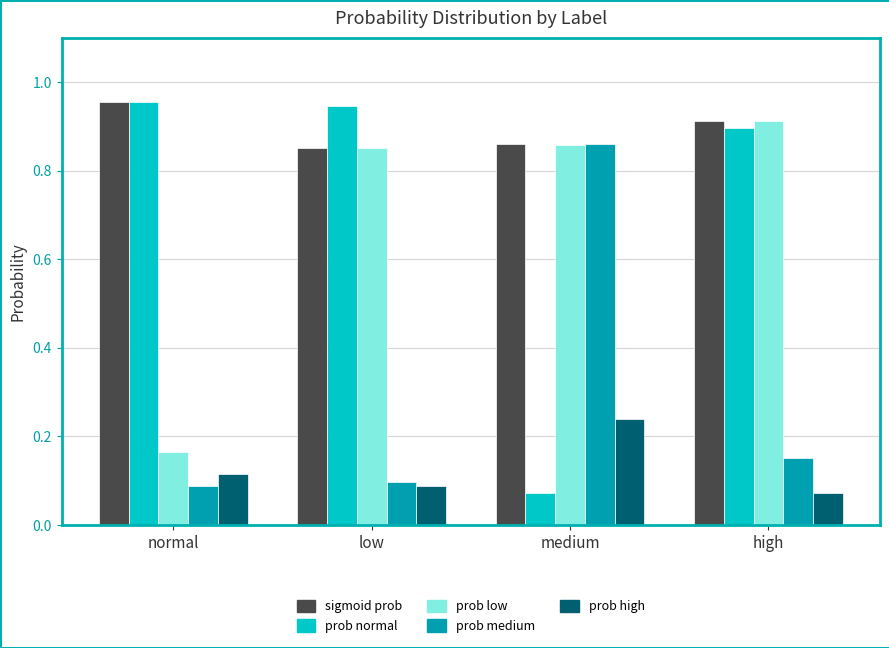

What is the total value across all series at normal?

2.3